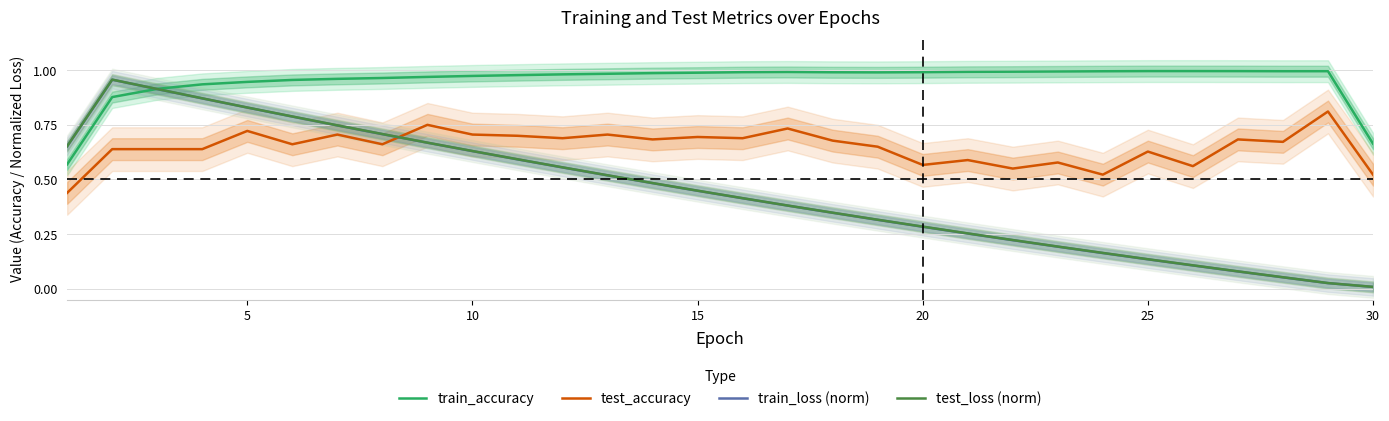

True or false: test_accuracy and train_loss (norm) cross at least once.

True